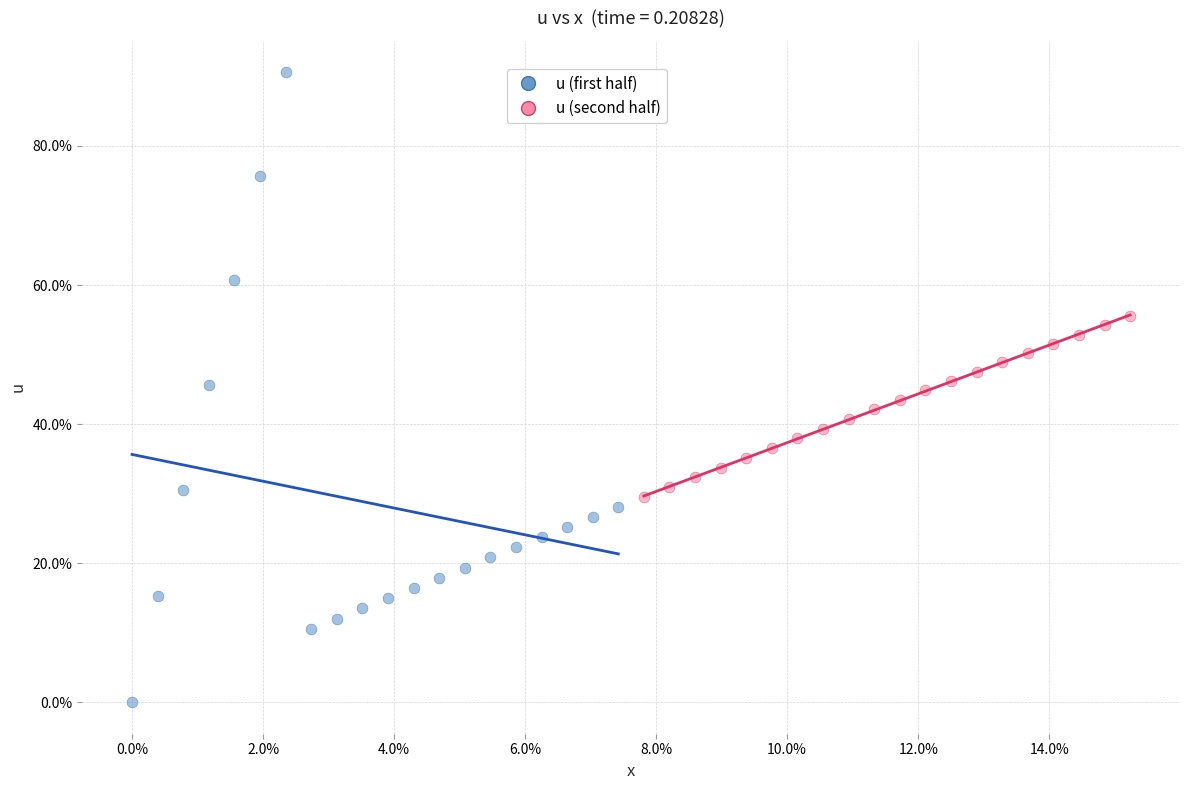

Which series reaches the maximum Y coordinate?

u (first half)